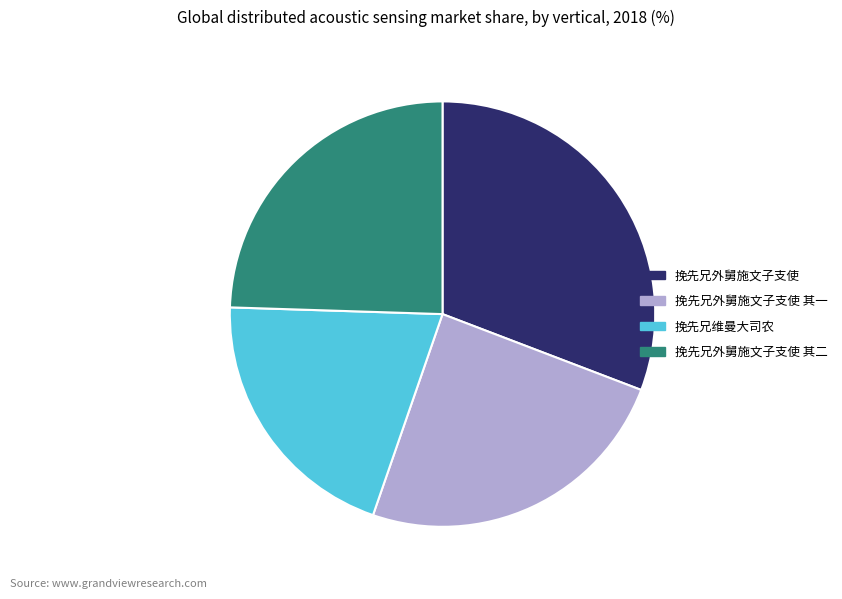

How many slices are in this pie chart?

4